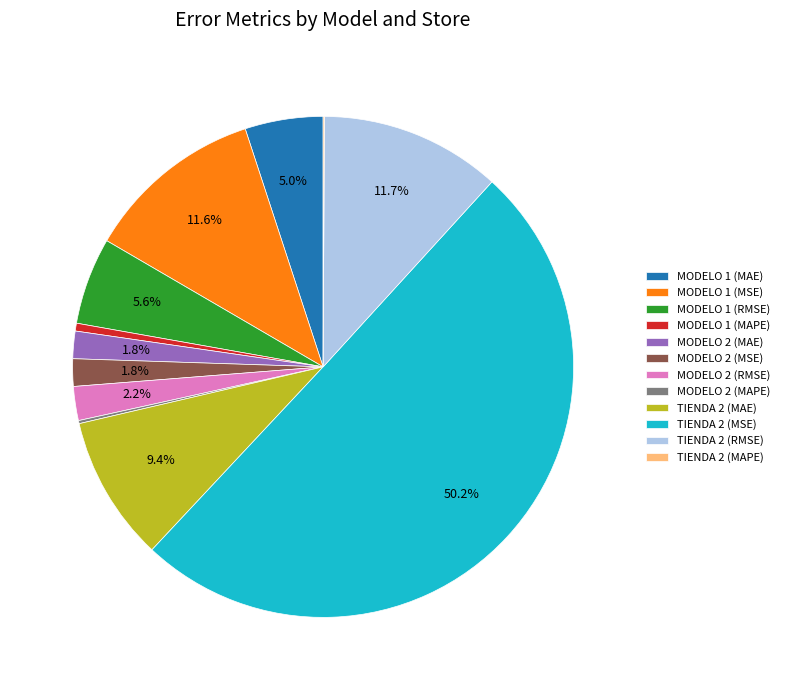

Which slice represents more than half of the pie?

TIENDA 2 (MSE)